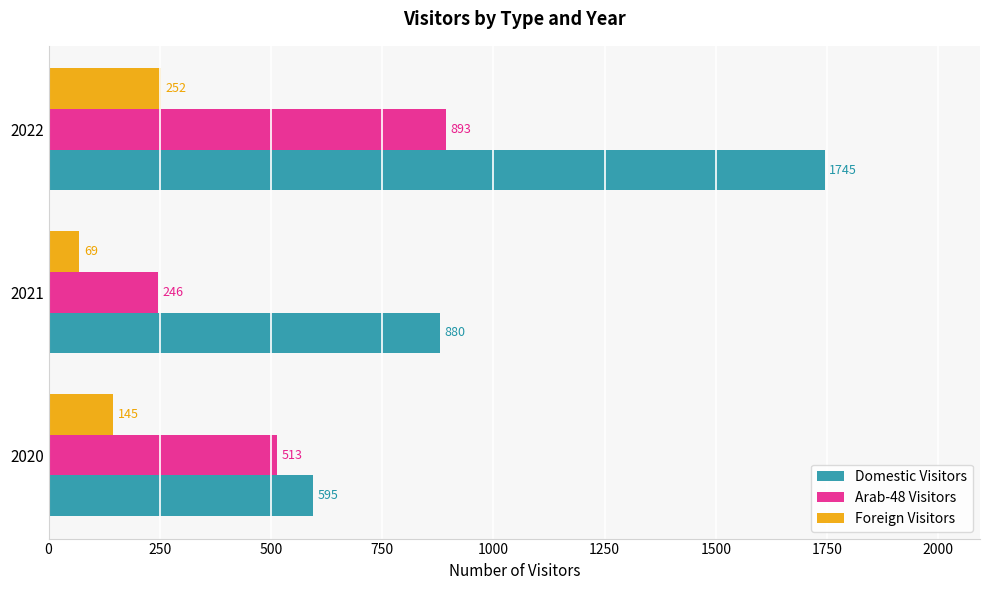

At which label does Domestic Visitors reach its minimum?

2020